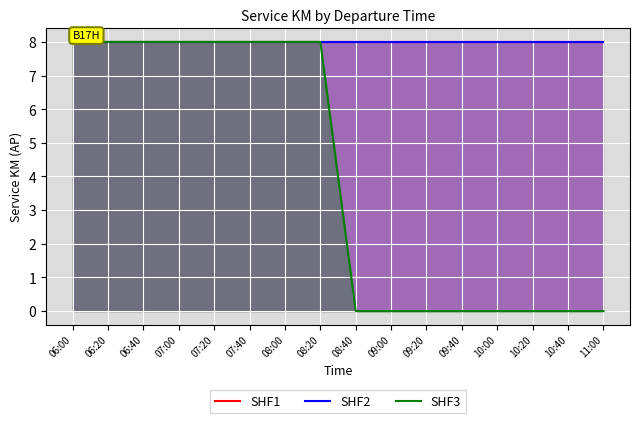

Does the chart display data point markers on the line(s)?

No